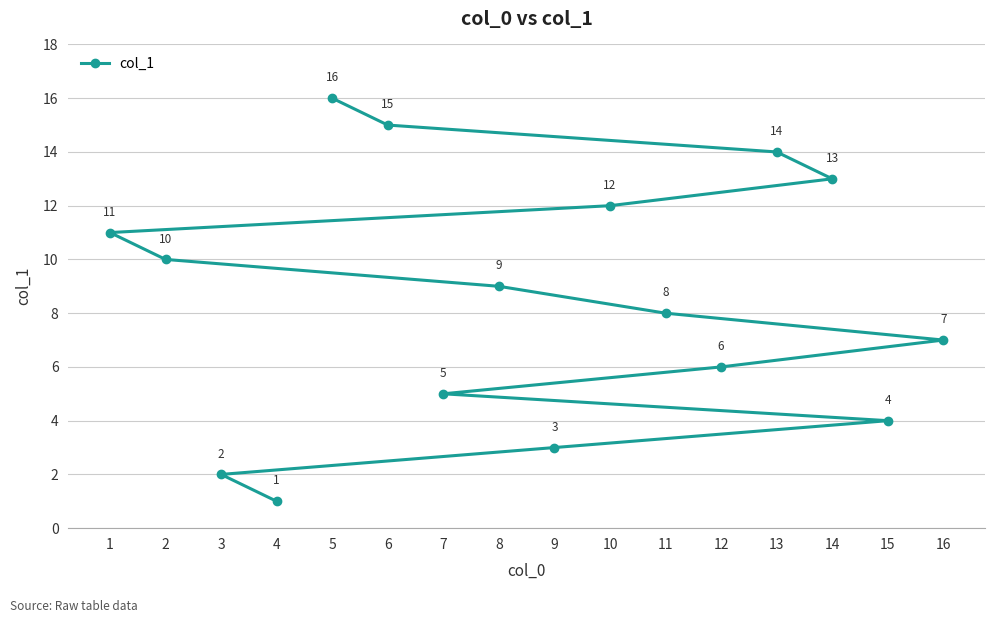

Is it true that the value at 12 is 6?

True